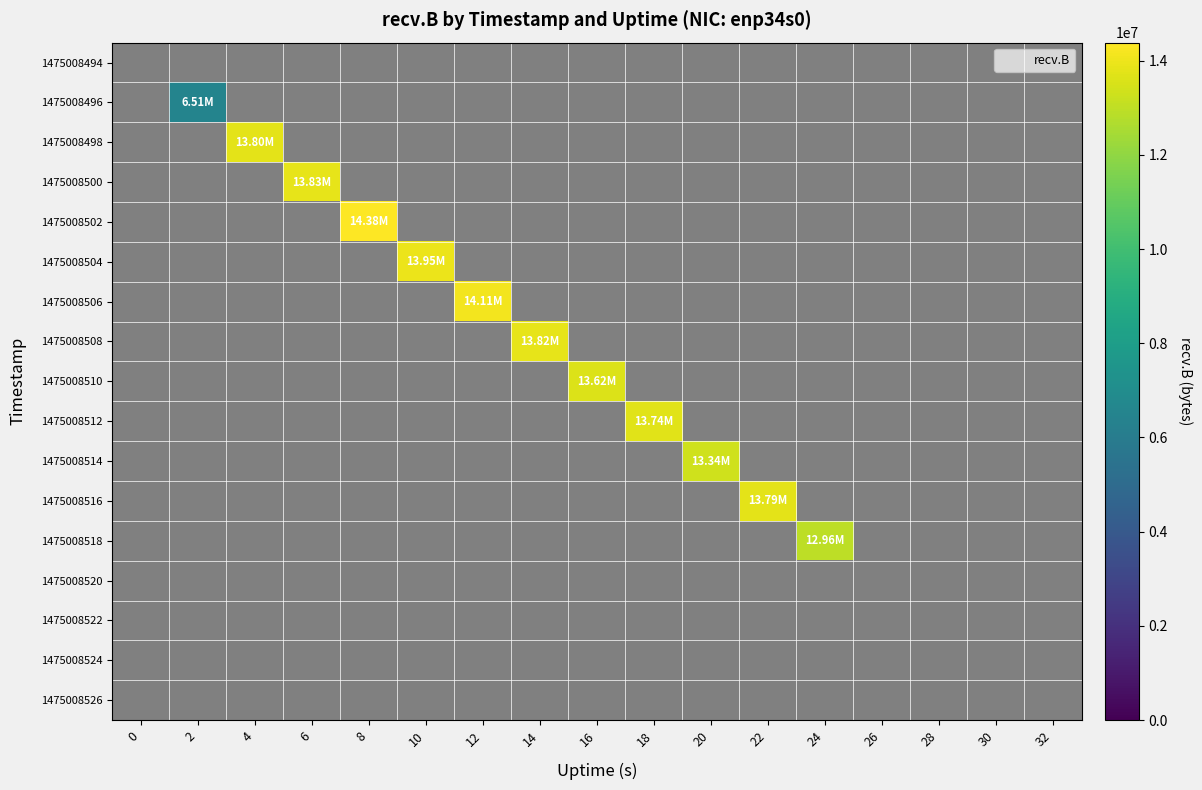

At how many categories does at least one series exceed 12271192?

11